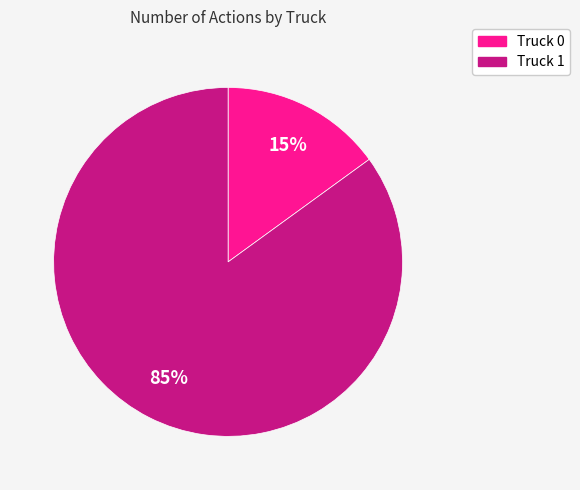

Do Truck 0 and Truck 1 together represent more than half of the pie?

Yes